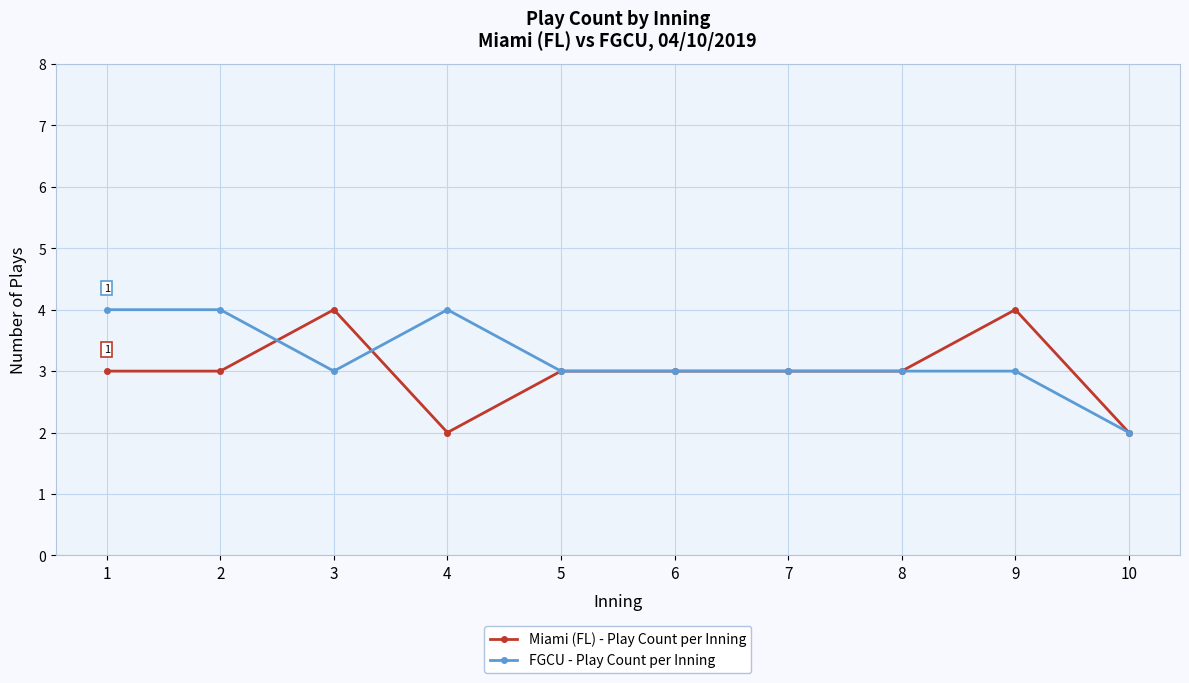

Where is the first local maximum for Miami (FL) - Play Count per Inning?

3